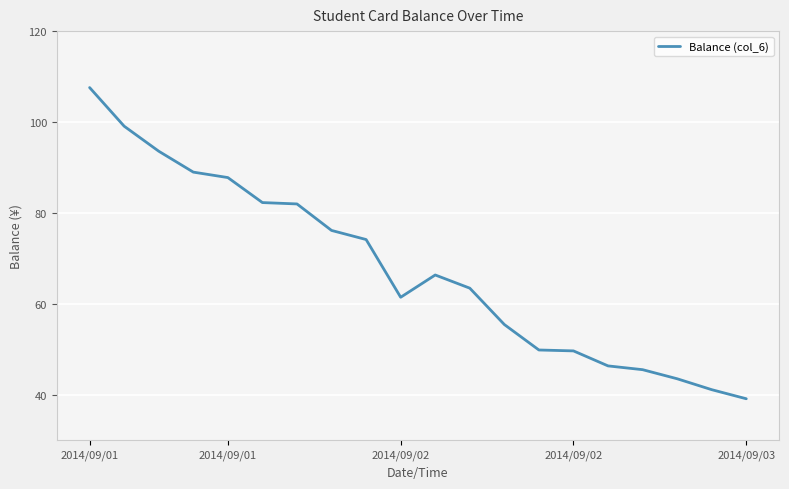

What is the maximum value shown in the chart?

107.6